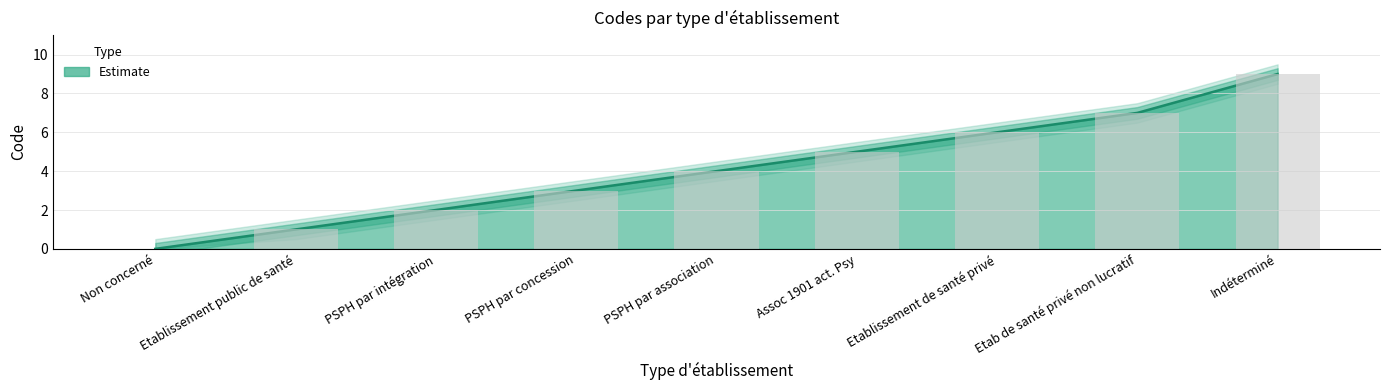

What is the ratio of the value at PSPH par concession to the value at Etablissement de santé privé?

0.5